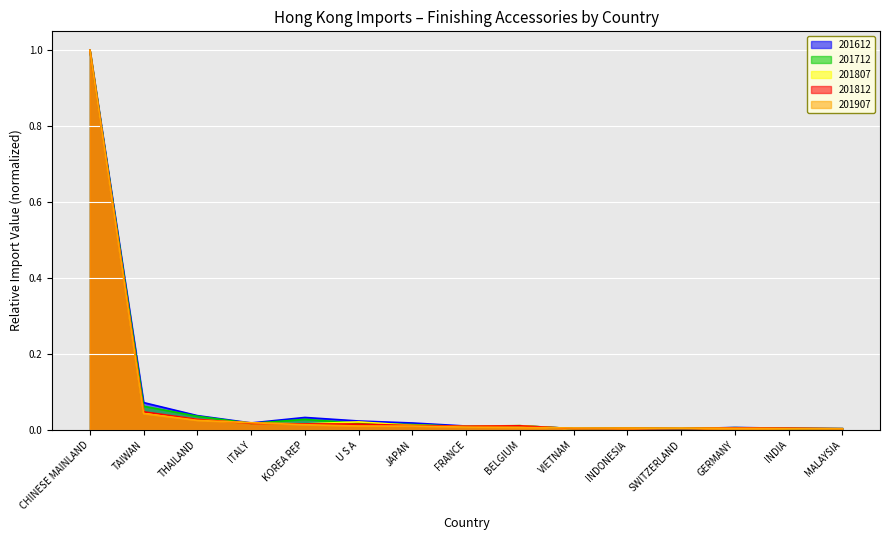

What are all the series names shown in the legend?

201612, 201712, 201807, 201812, 201907